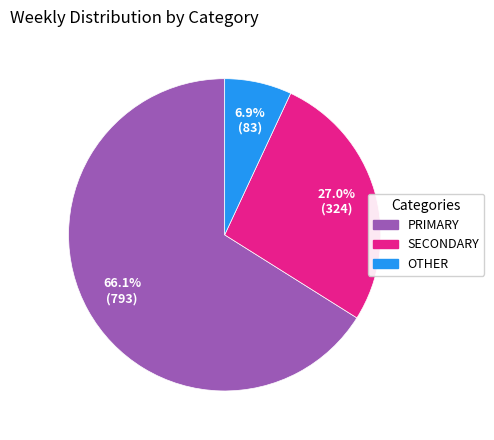

Which category has the biggest portion of the pie?

PRIMARY